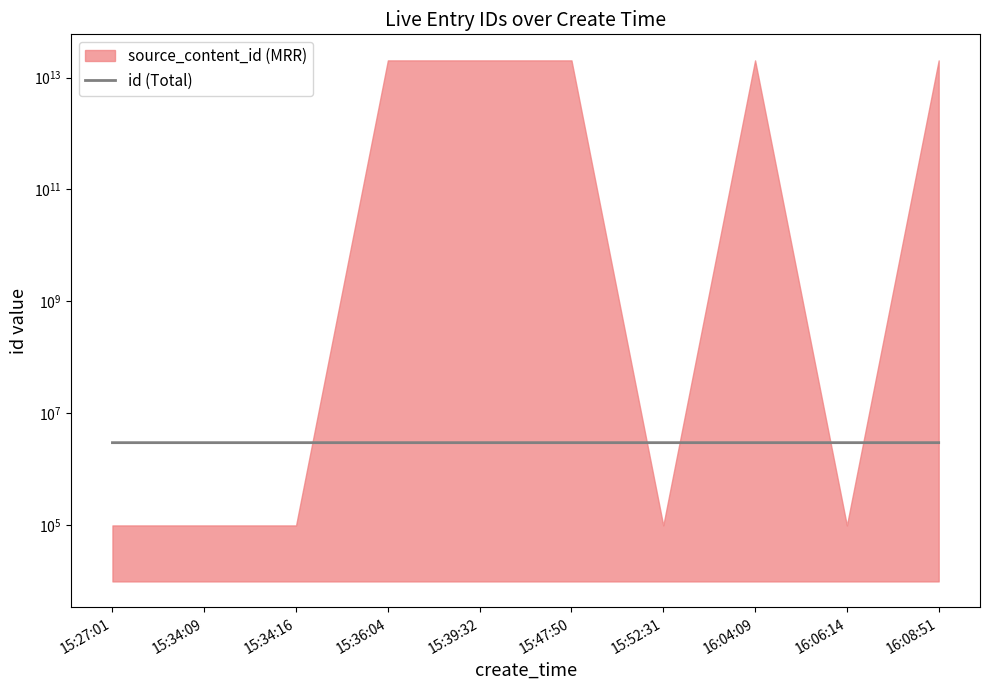

The value at 16:04:09 is 3008067. True or false?

True